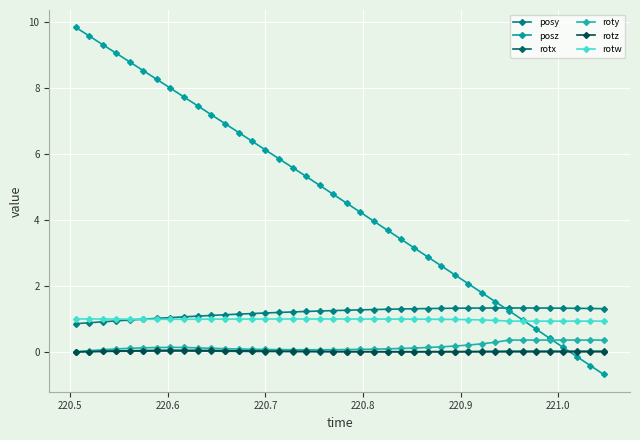

Reading left to right, list all the values displayed in this chart.

posy: 0.9	0.9	0.9	0.9	1.0	1.0	1.0	1.0	1.1	1.1	1.1	1.1	1.1	1.2	1.2	1.2	1.2	1.2	1.2	1.3	1.3	1.3	1.3	1.3	1.3	1.3	1.3	1.3	1.3	1.3	1.3	1.3	1.3	1.3	1.3	1.3	1.3	1.3	1.3	1.3
posz: 9.8	9.6	9.3	9.1	8.8	8.5	8.3	8.0	7.7	7.5	7.2	6.9	6.7	6.4	6.1	5.9	5.6	5.3	5.1	4.8	4.5	4.2	4.0	3.7	3.4	3.1	2.9	2.6	2.3	2.1	1.8	1.5	1.2	1.0	0.7	0.4	0.1	-0.1	-0.4	-0.7
rotx: 0.0	0.0	0.0	0.0	0.0	0.0	0.0	0.0	0.0	0.0	0.0	0.0	0.0	0.0	0.0	0.0	0.0	0.0	0.0	0.0	0.0	0.0	0.0	0.0	0.0	0.0	0.0	0.0	0.0	0.0	0.0	0.0	0.0	0.0	0.0	0.0	0.0	0.0	0.0	0.0
roty: 0.0	0.0	0.1	0.1	0.1	0.1	0.1	0.1	0.1	0.1	0.1	0.1	0.1	0.1	0.1	0.1	0.1	0.1	0.1	0.1	0.1	0.1	0.1	0.1	0.1	0.1	0.1	0.2	0.2	0.2	0.2	0.3	0.4	0.4	0.4	0.4	0.4	0.4	0.4	0.4
rotz: 0.0	0.0	0.0	0.0	0.0	0.0	0.0	0.0	0.1	0.0	0.0	0.0	0.0	0.0	0.0	0.0	0.0	0.0	0.0	0.0	0.0	0.0	0.0	0.0	0.0	0.0	0.0	0.0	0.0	0.0	0.0	0.0	0.0	0.0	0.0	0.0	0.0	0.0	0.0	0.0
rotw: 1.0	1.0	1.0	1.0	1.0	1.0	1.0	1.0	1.0	1.0	1.0	1.0	1.0	1.0	1.0	1.0	1.0	1.0	1.0	1.0	1.0	1.0	1.0	1.0	1.0	1.0	1.0	1.0	1.0	1.0	1.0	1.0	0.9	0.9	0.9	0.9	0.9	0.9	0.9	0.9